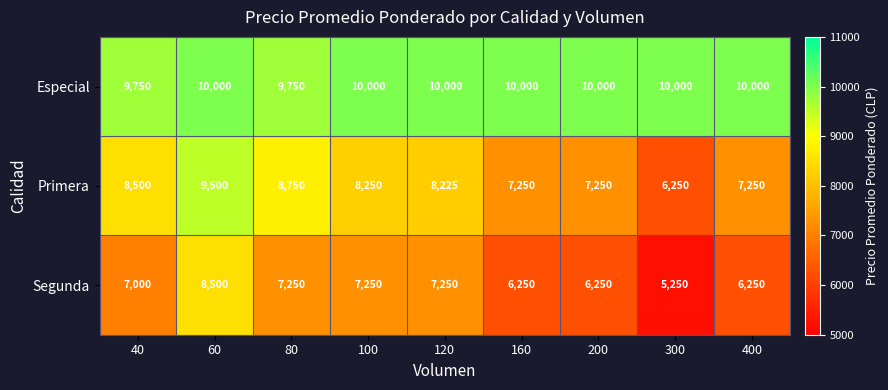

List the series in order of their overall mean, lowest first.

Segunda, Primera, Especial